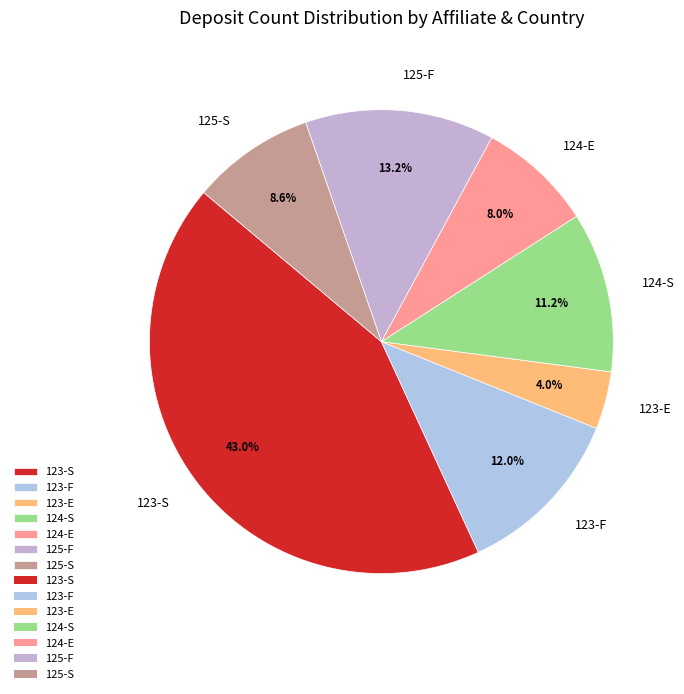

How many slices are in this pie chart?

7